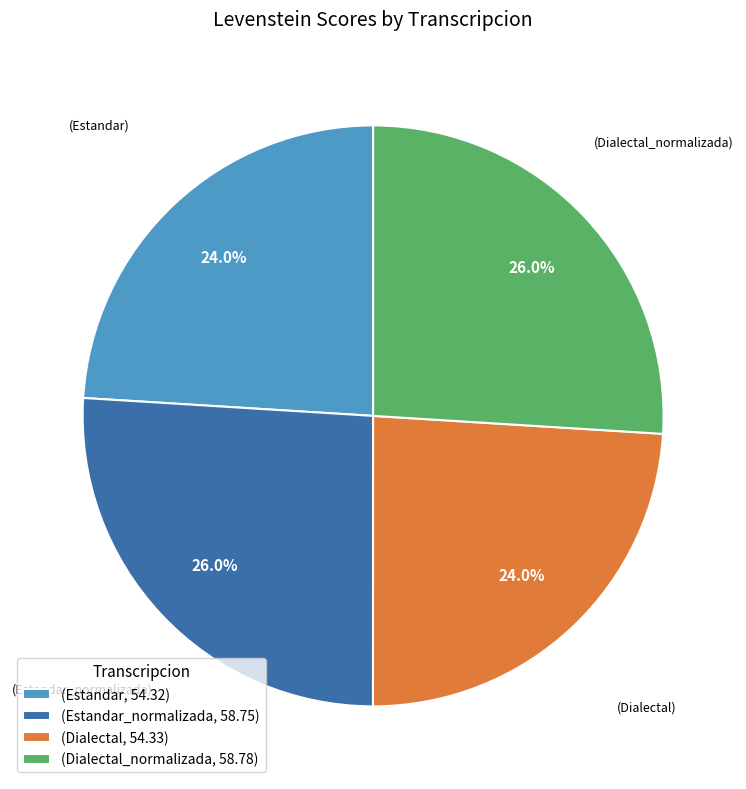

Which has a higher value, (Dialectal_normalizada, 58.78) or (Dialectal, 54.33)?

(Dialectal_normalizada, 58.78)